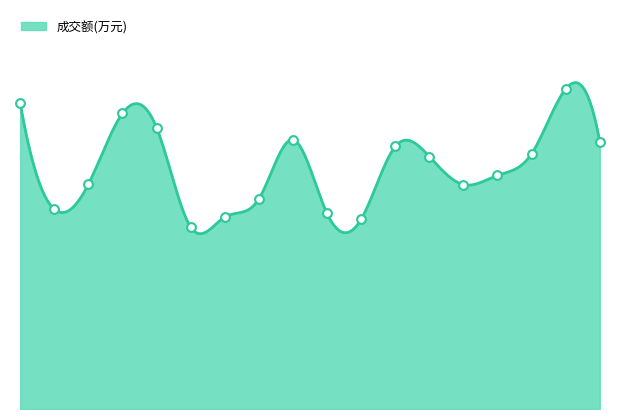

What is the change in value from 2022-12-01 to 2022-11-10?

+844